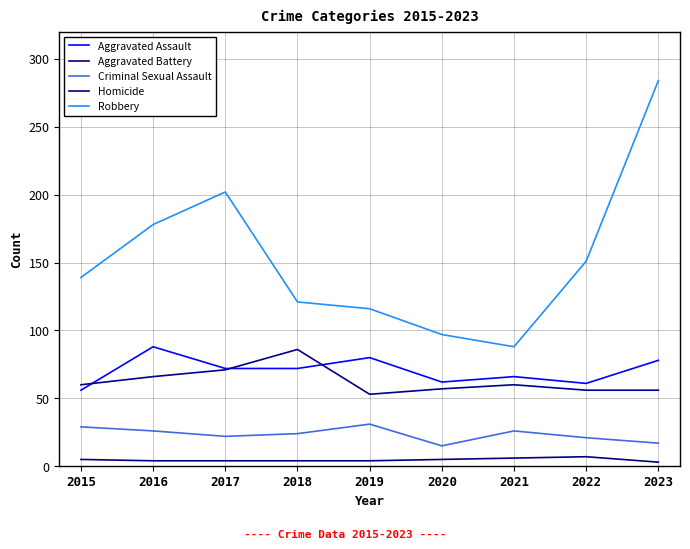

Where does the Robbery series first go above 139?

2016